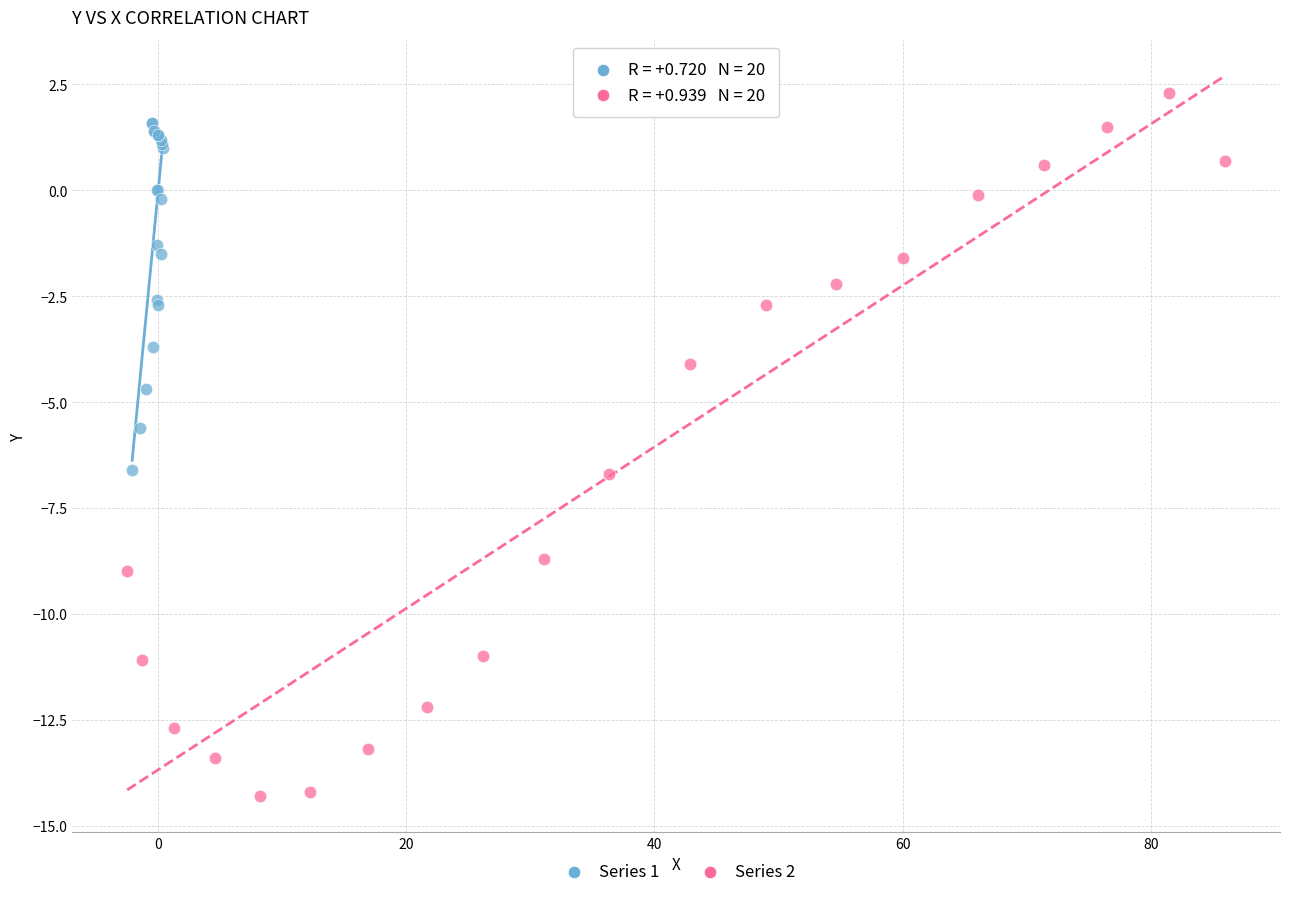

Which series contains the lowest Y value?

Series 2